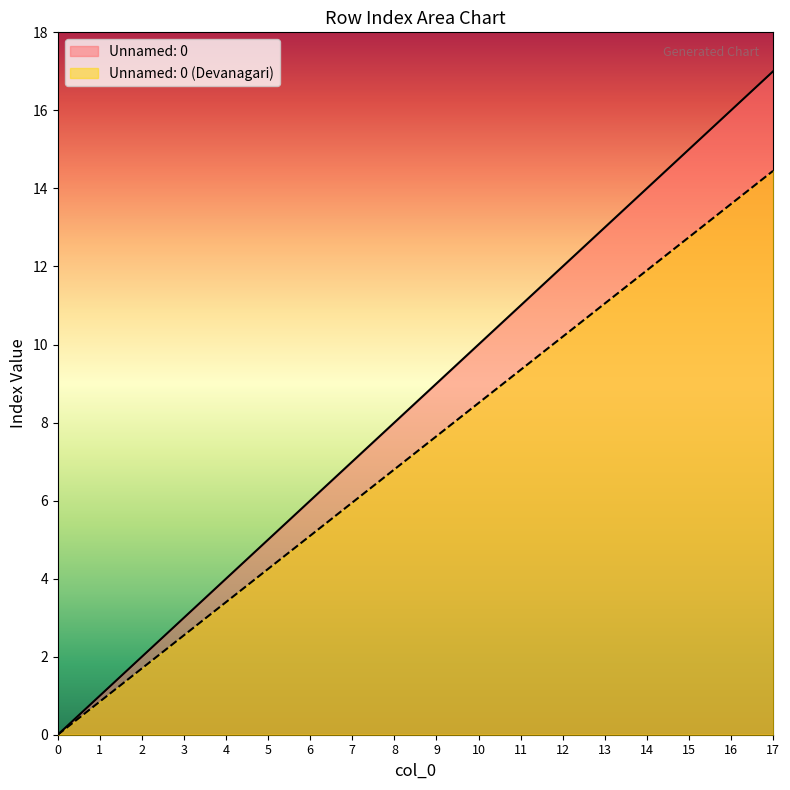

Between 4 and 15, which series saw the biggest shift?

Unnamed: 0